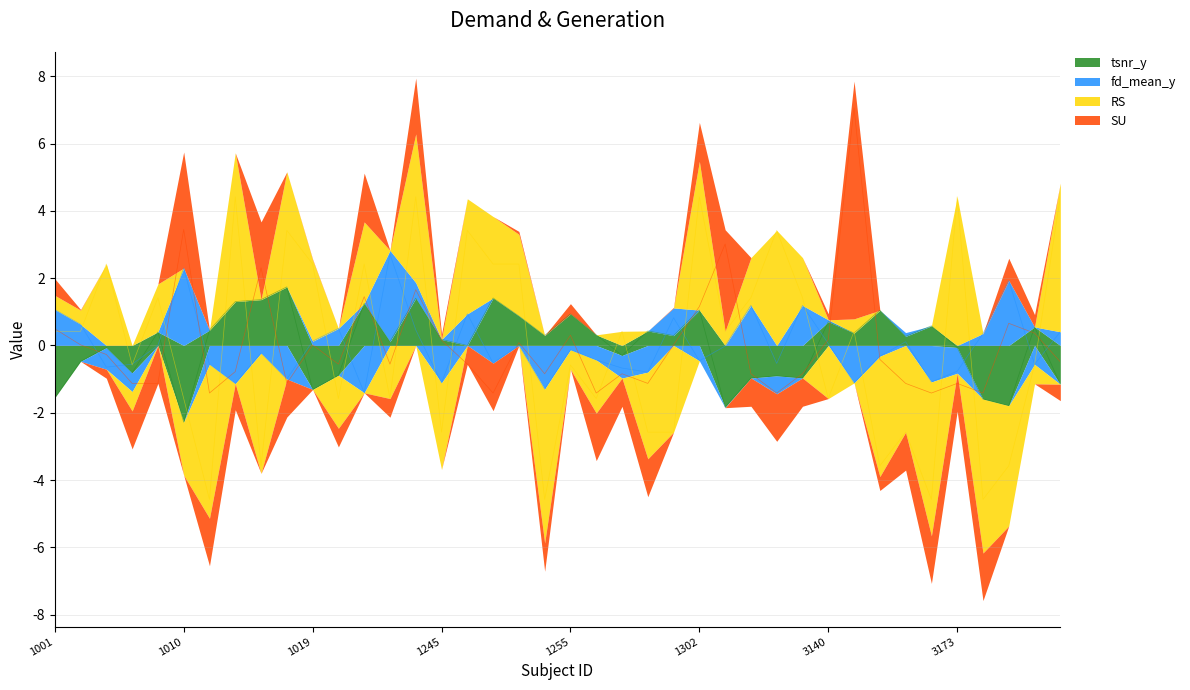

True or false: tsnr_y has a value of 0.3 at 1009.

False